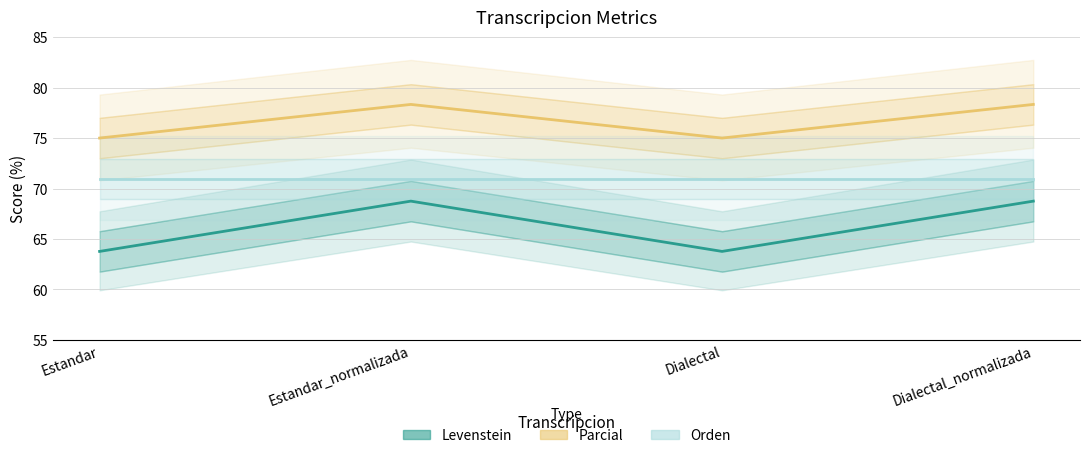

Does the chart have visible grid lines?

Yes